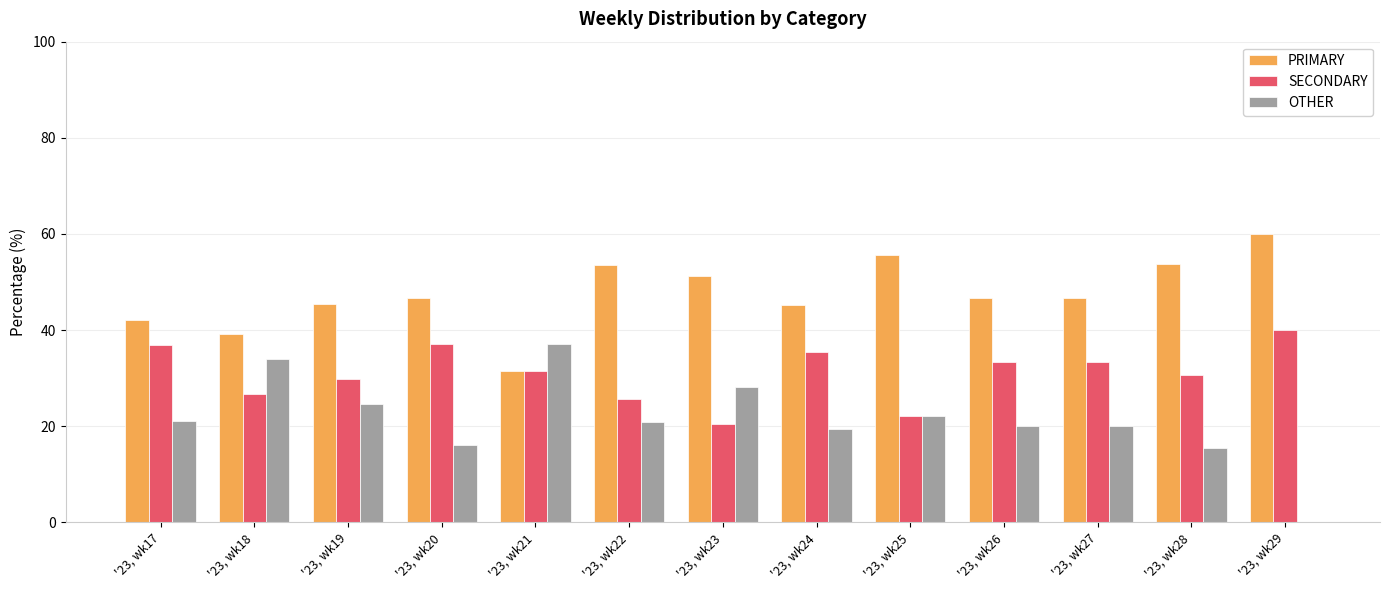

True or false: OTHER has a value of 34.0 at '23, wk24.

False